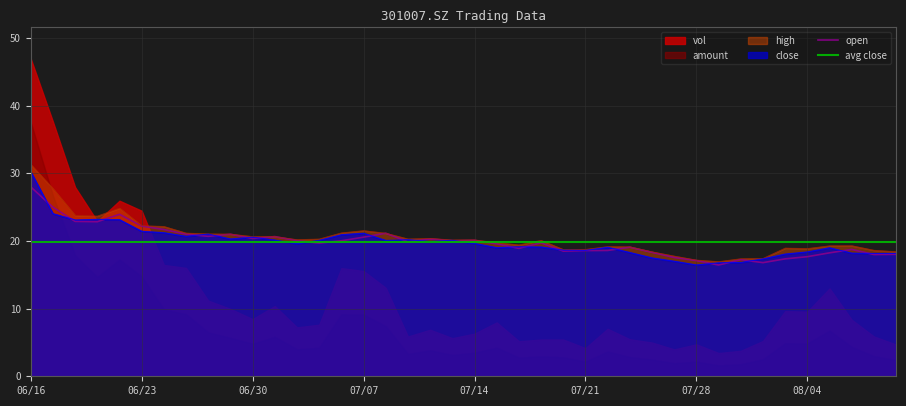

How many lines are shown in the chart?

3